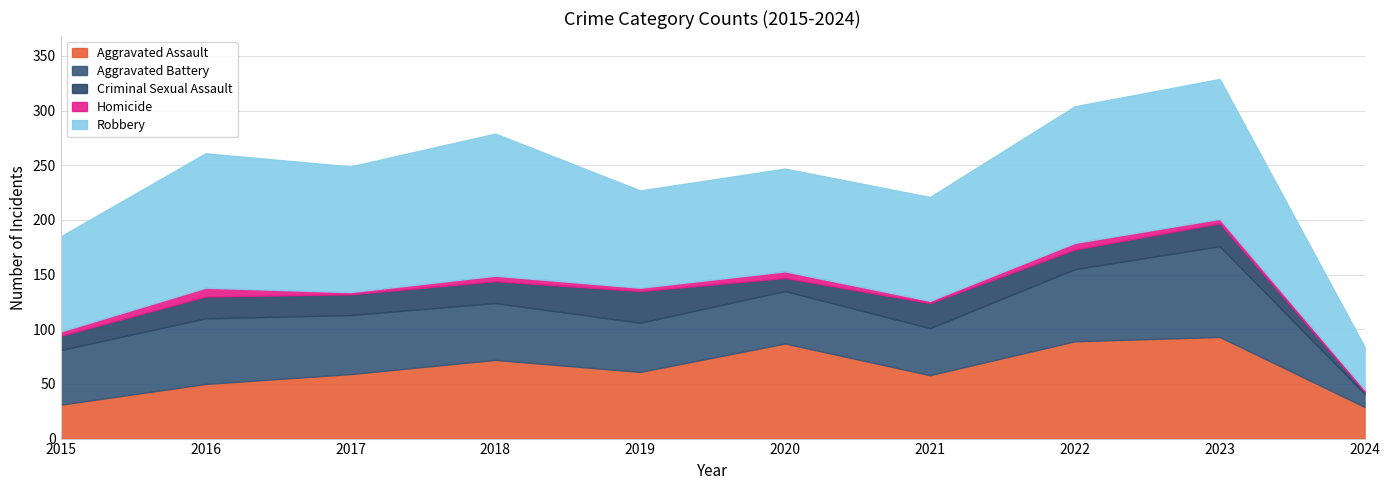

At which category does Homicide reach its first local valley?

2017